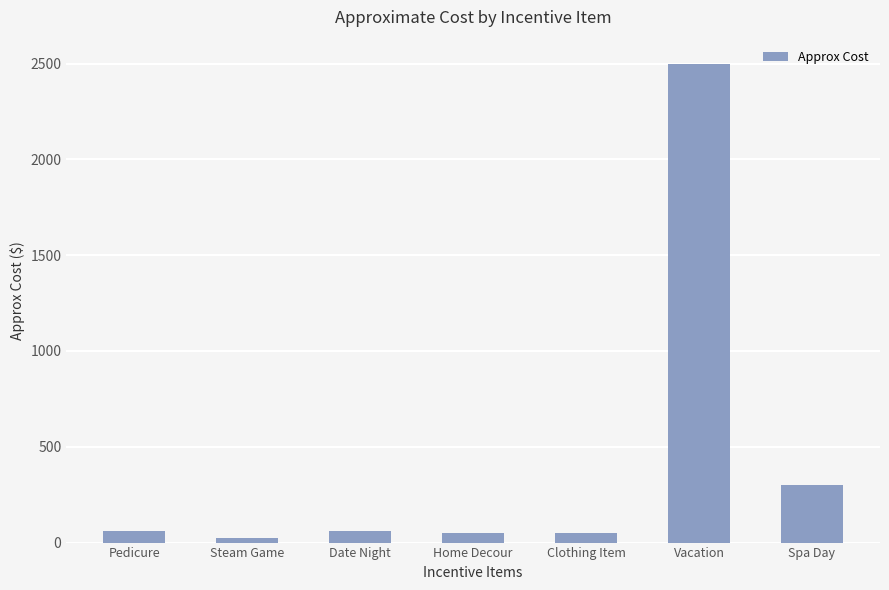

How many bars are there in total?

7